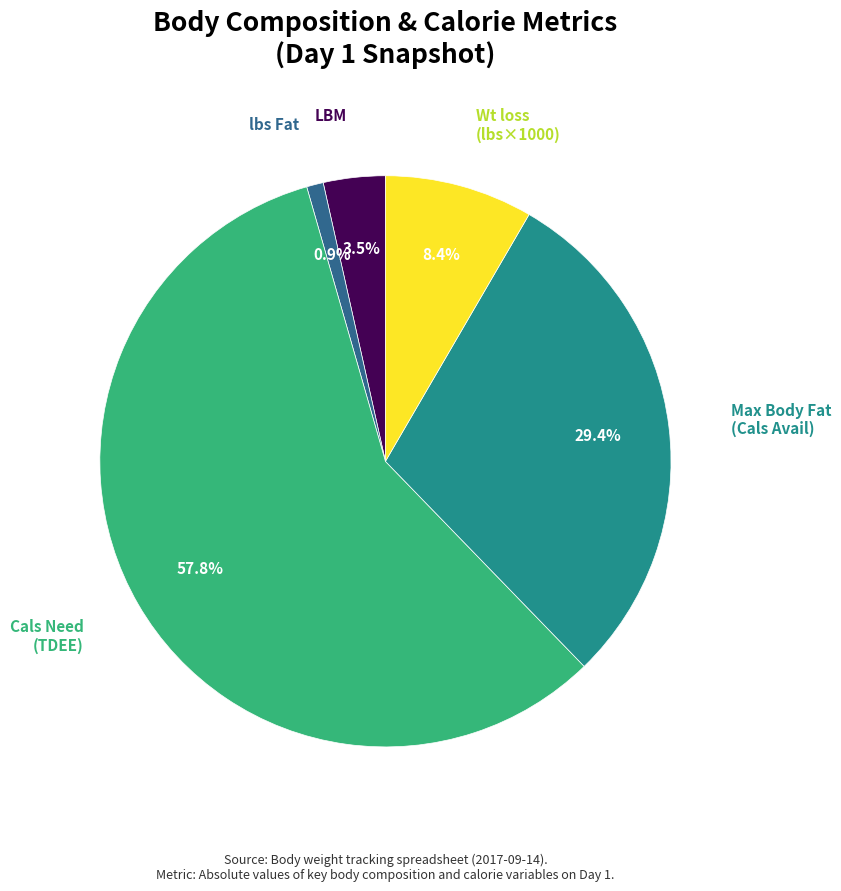

The Cals Need (TDEE) slice represents 77% of the pie. True or false?

False